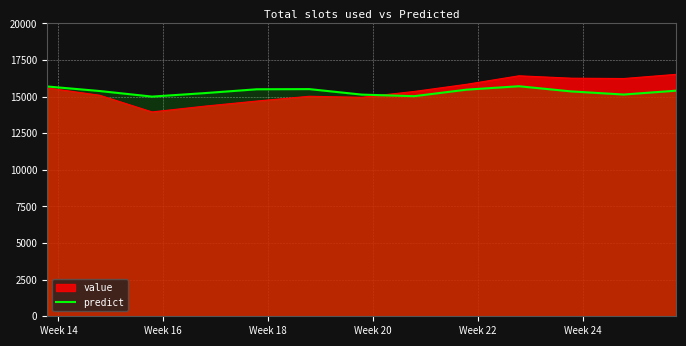

List the series in order of their peak value, lowest first.

predict, value